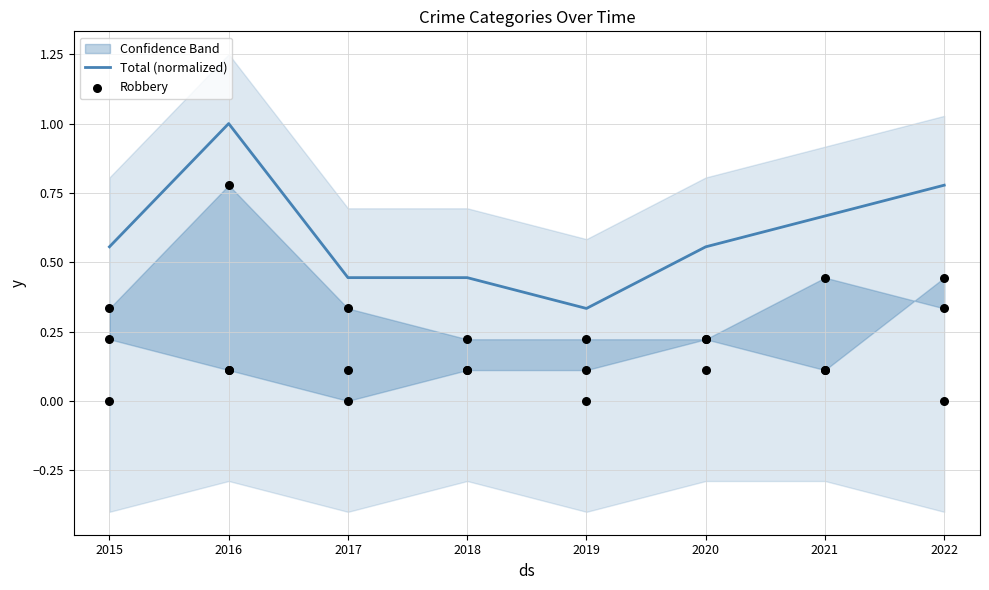

What is the maximum value for Total (normalized)?

1.0